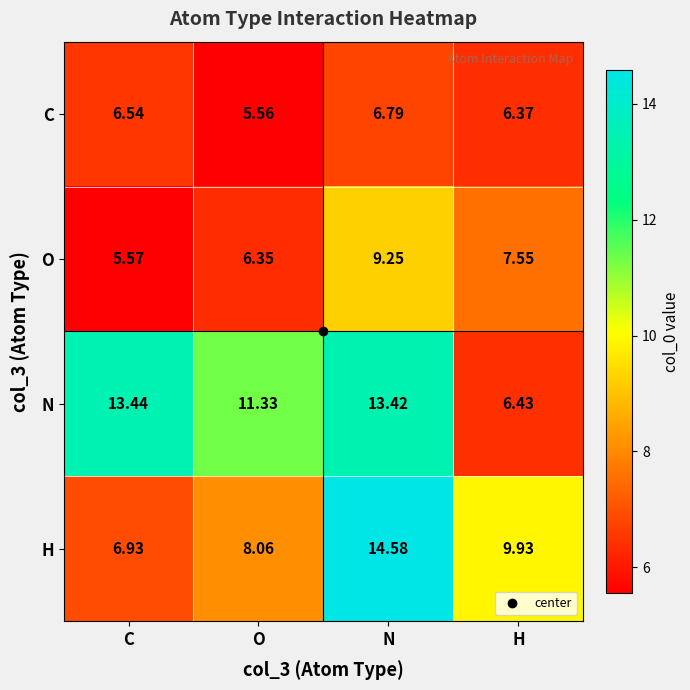

Rank the series by their maximum value, from lowest to highest.

C, O, N, H